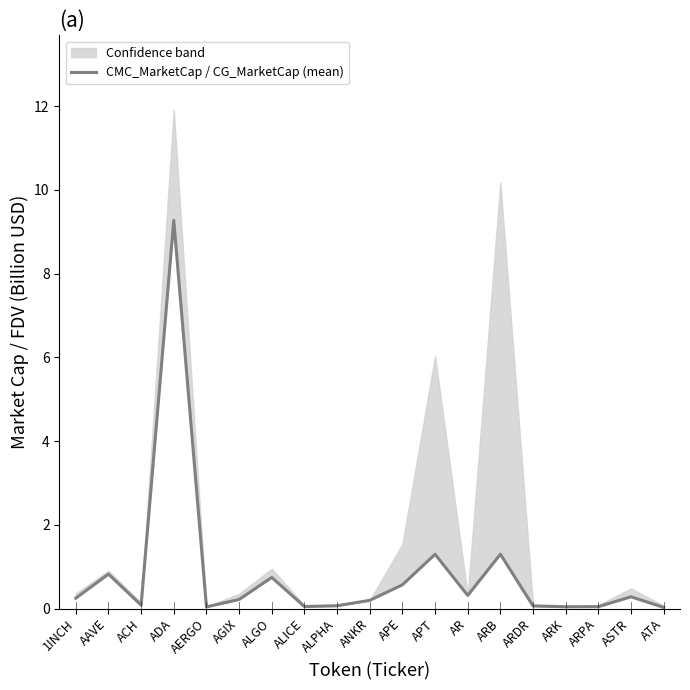

What is the label of the 1st point from the left?

1INCH